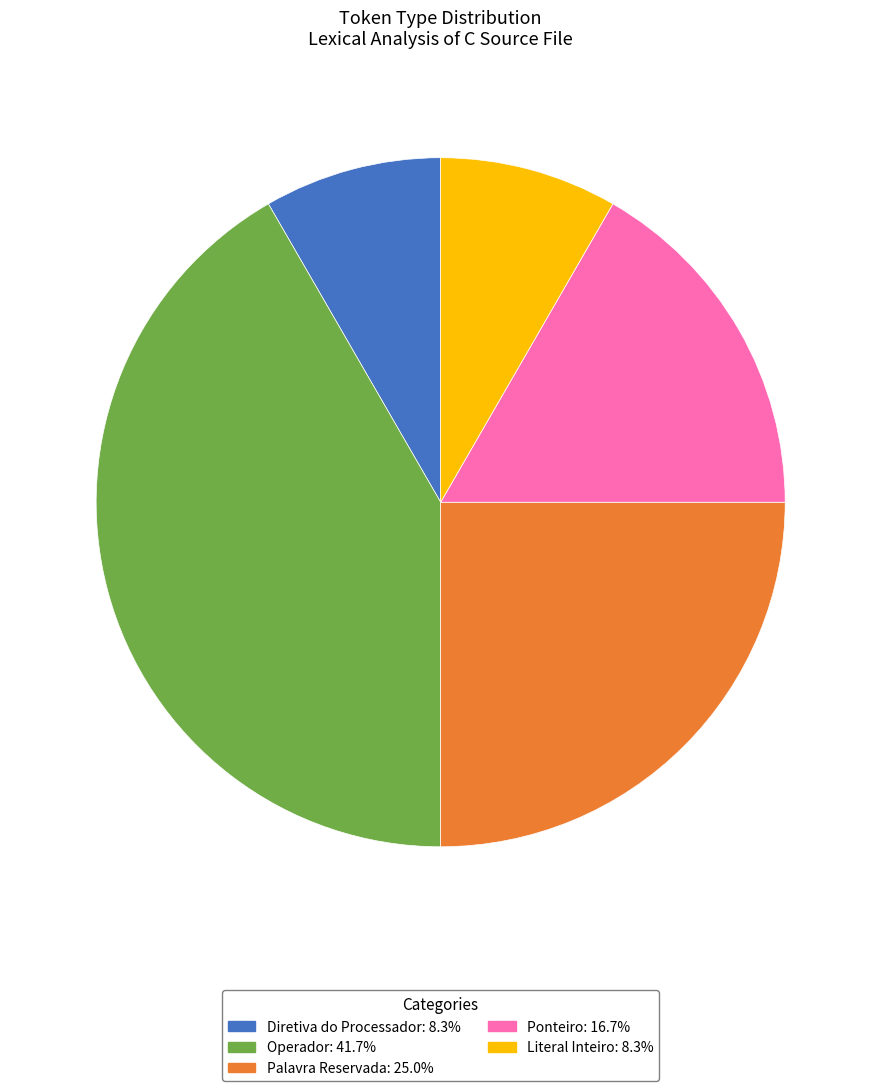

How many segments does this pie chart have?

5